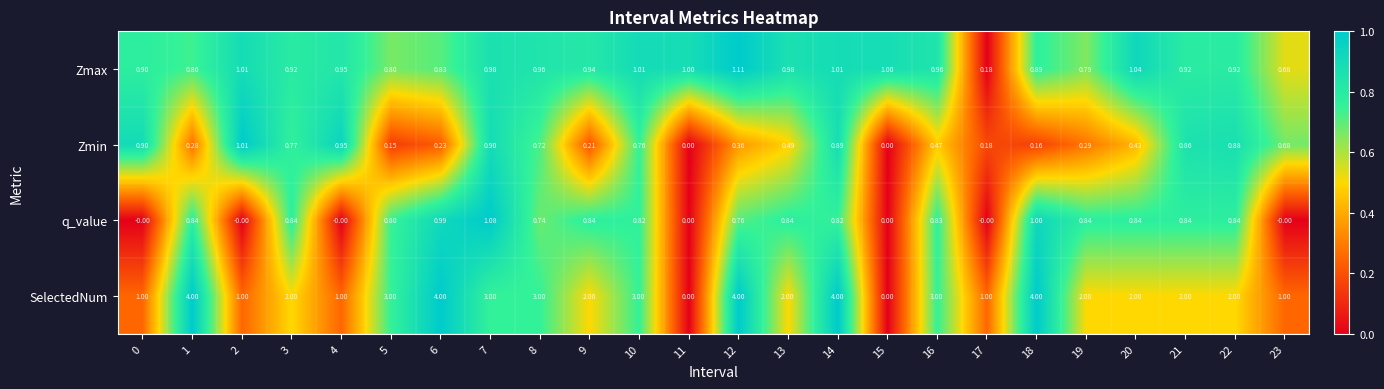

Which series has the widest spread of values?

SelectedNum